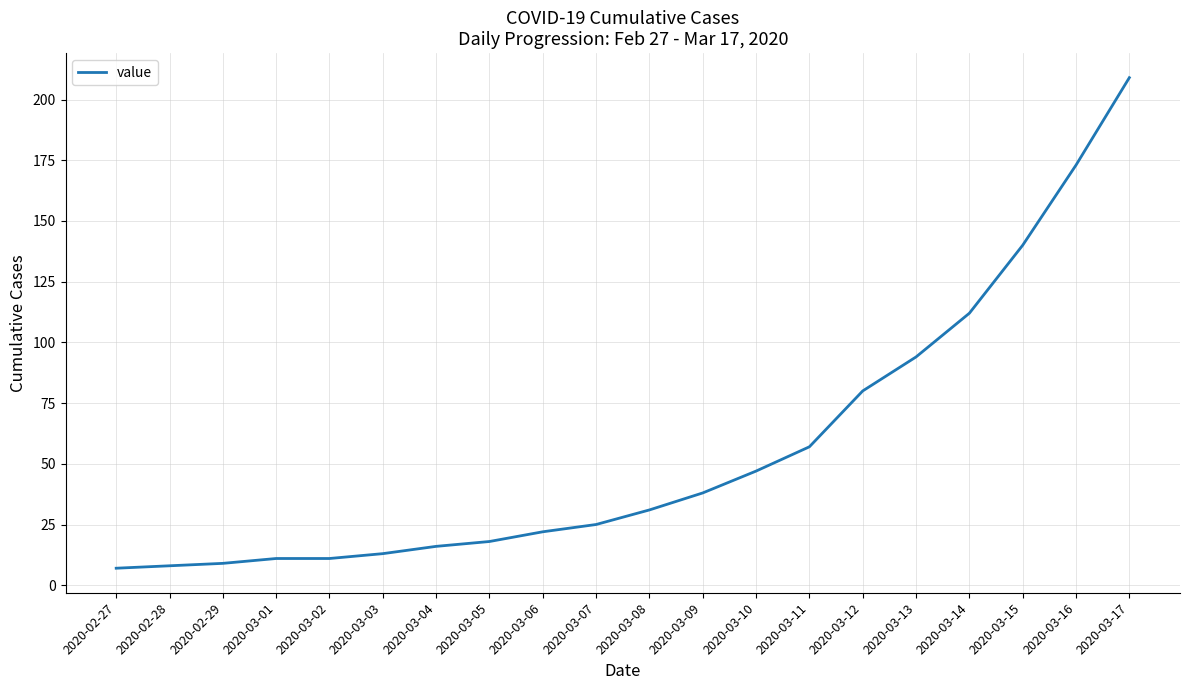

Is it true that the value at 2020-03-09 is 50?

False